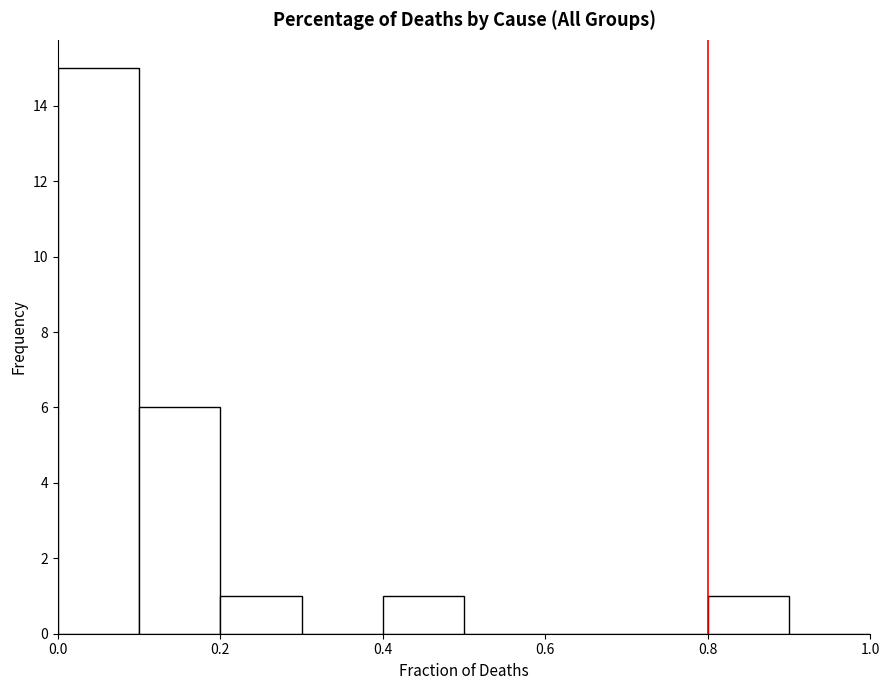

Reading left to right, transcribe this chart: for each bar, give the range it covers on the x-axis and its height. The values are not printed on the chart, so give them approximately, as read against the axis.

0.0 to 0.1: 15
0.1 to 0.2: 6
0.2 to 0.3: 1
0.3 to 0.4: 0
0.4 to 0.5: 1
0.5 to 0.6: 0
0.6 to 0.7: 0
0.7 to 0.8: 0
0.8 to 0.9: 1
0.9 to 1.0: 0